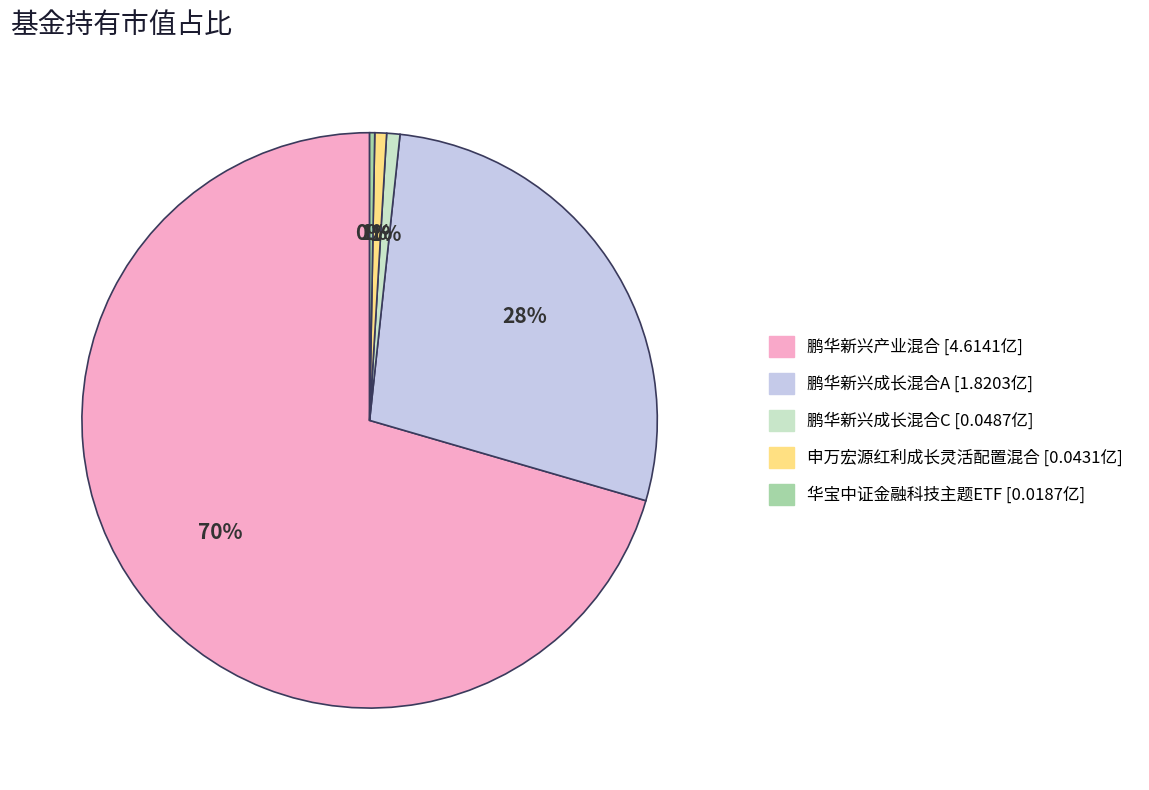

Is it true that 鹏华新兴产业混合 is 70% of the pie?

True